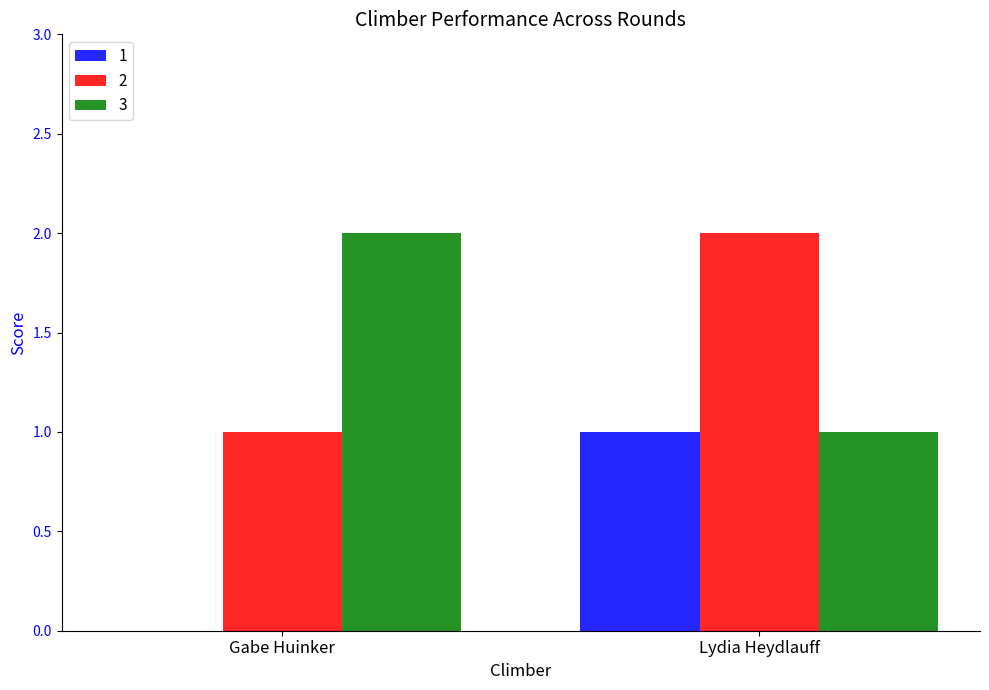

At which category is the sum across all series the highest?

Lydia Heydlauff